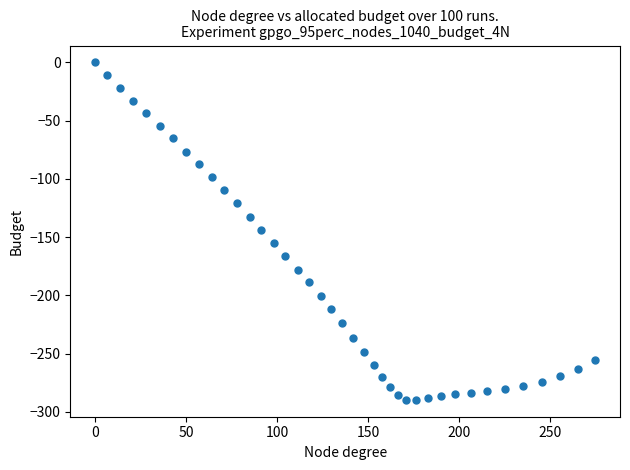

What is the range of Y values (max minus min)?

289.7